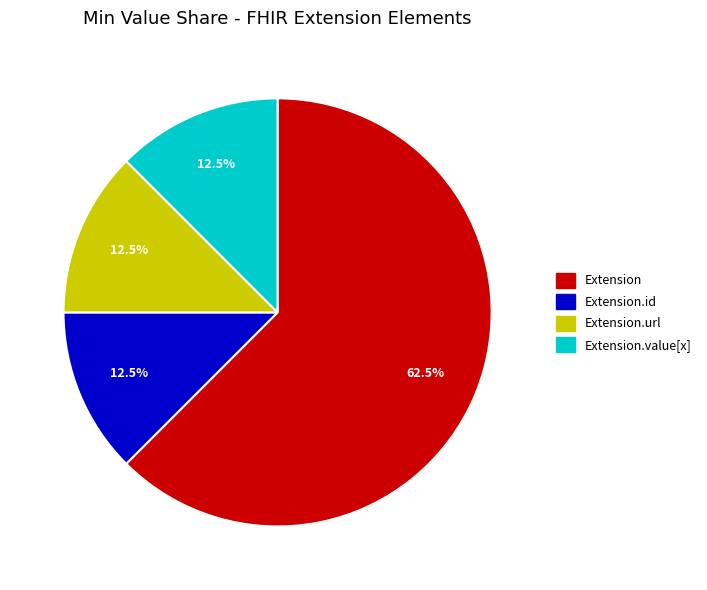

Is there any slice that represents more than half of the pie?

Yes